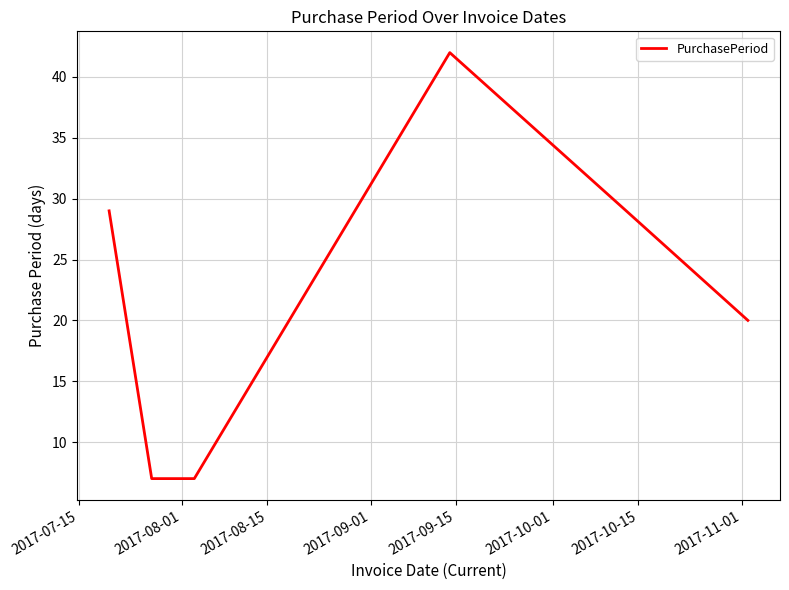

What is the greatest value displayed?

42